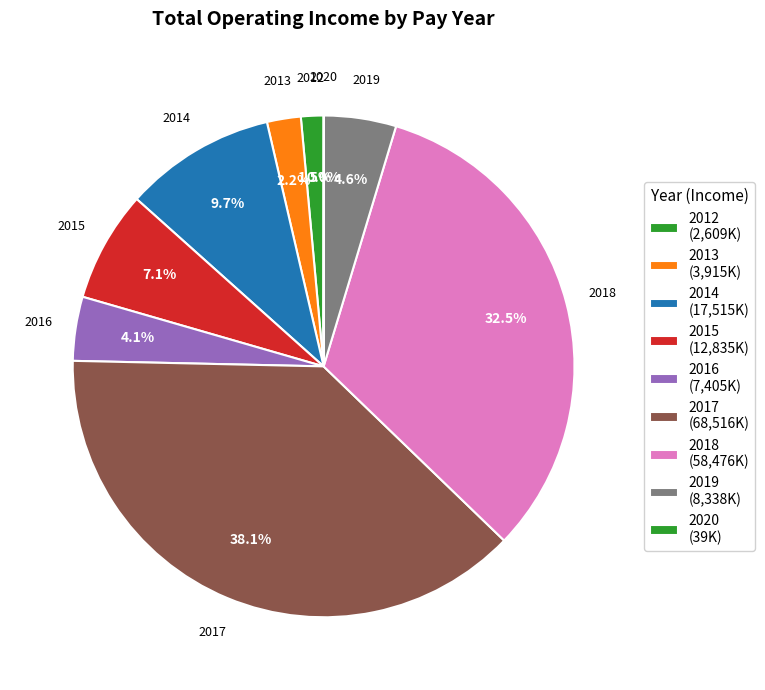

Is there a majority slice in this chart?

No